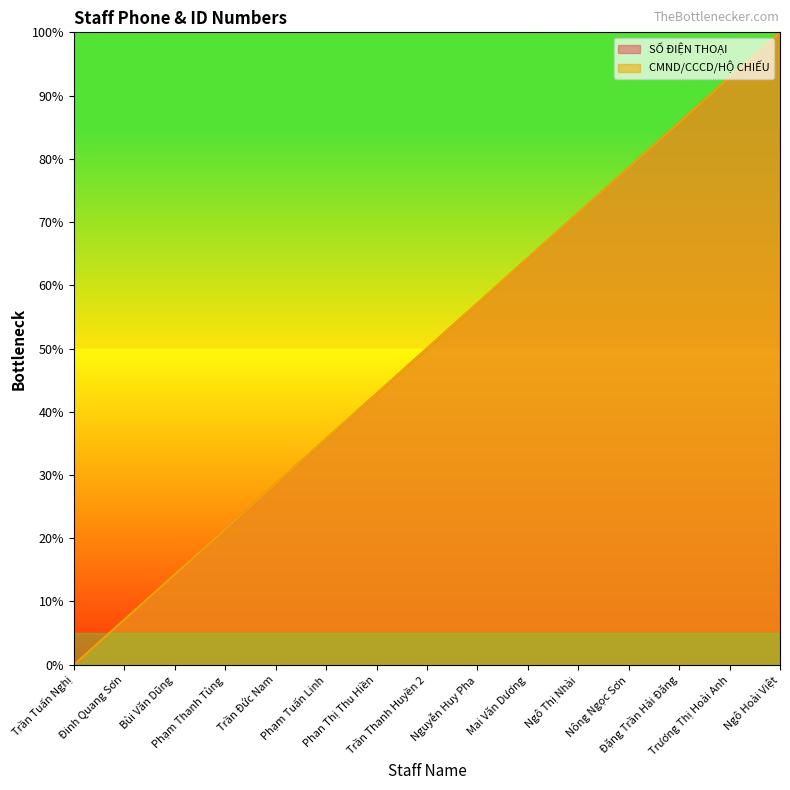

The CMND/CCCD/HỘ CHIẾU series shows 7.1 at Đinh Quang Sơn. True or false?

True